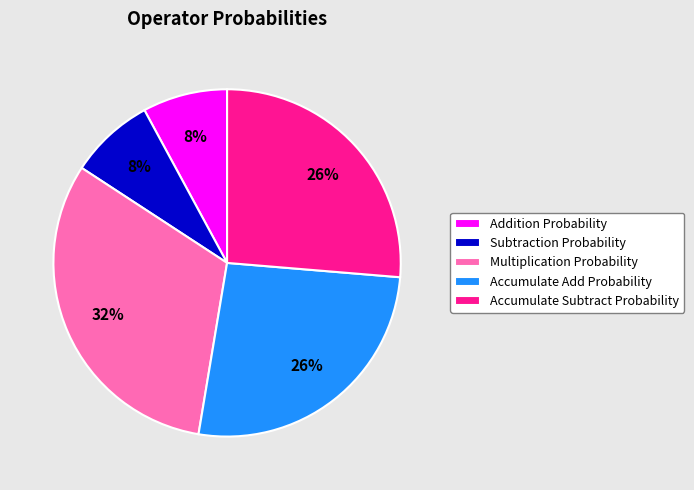

Combined, do Multiplication Probability and Subtraction Probability account for over 50%?

No